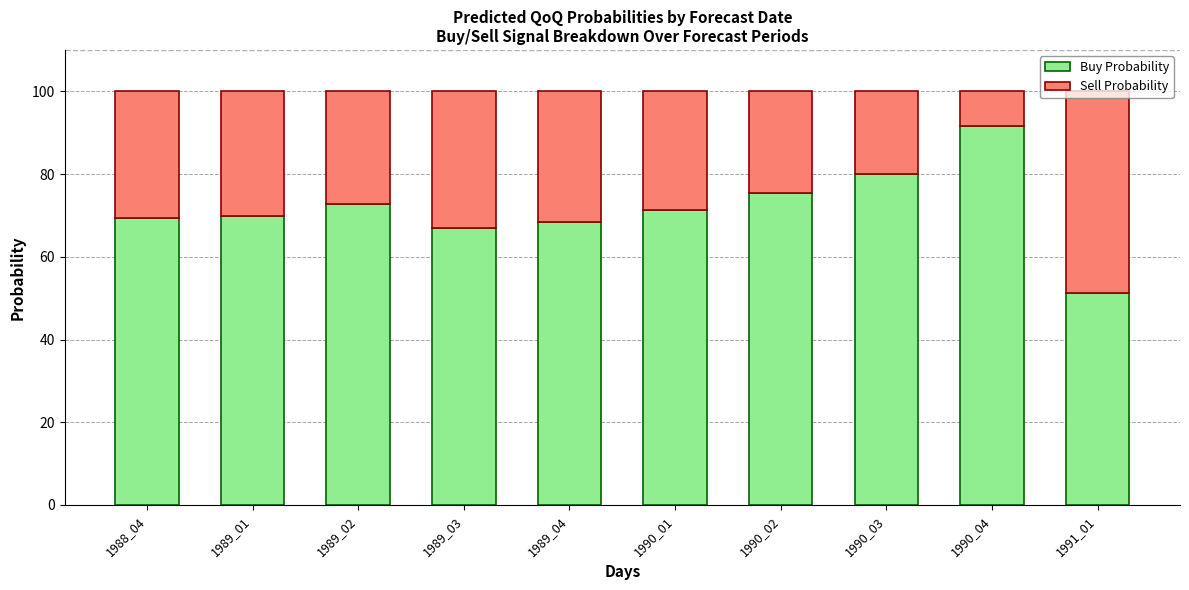

How many categories are shown in the chart?

10